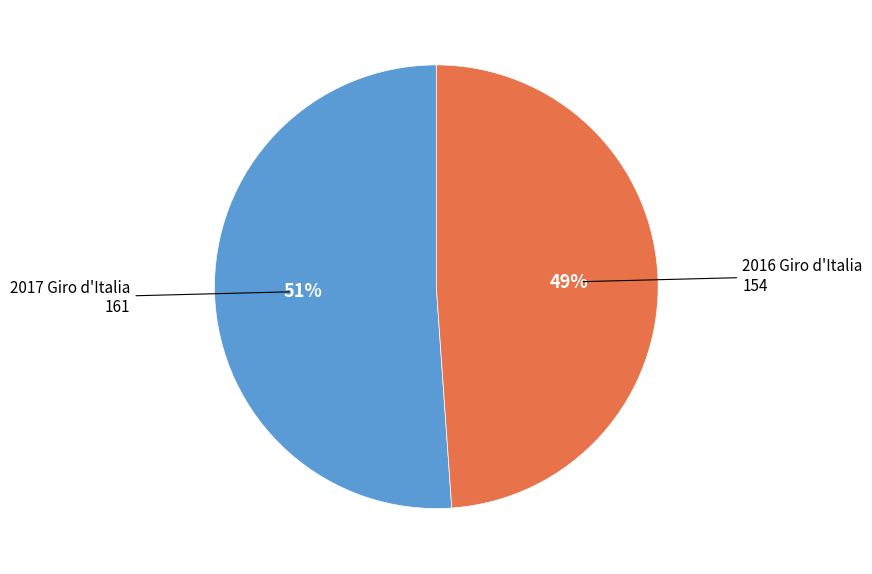

Between 2016 Giro d'Italia and 2017 Giro d'Italia, which is larger?

2017 Giro d'Italia